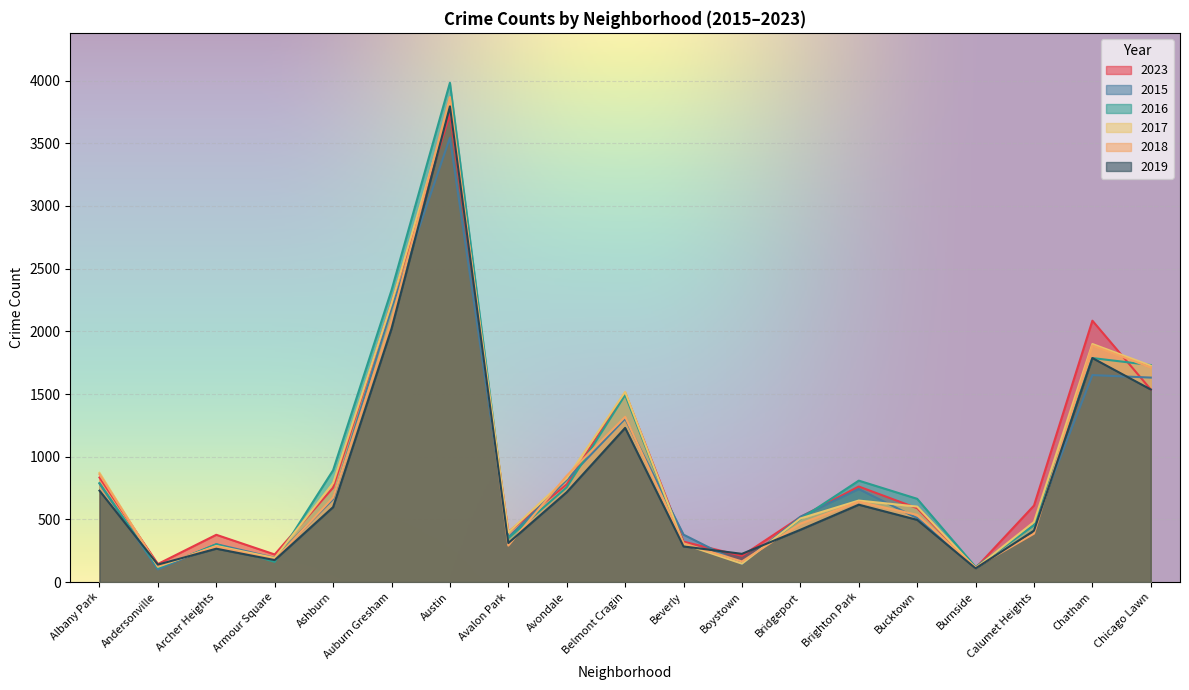

What is the difference between the 2017 values at Bridgeport and Avalon Park?

111